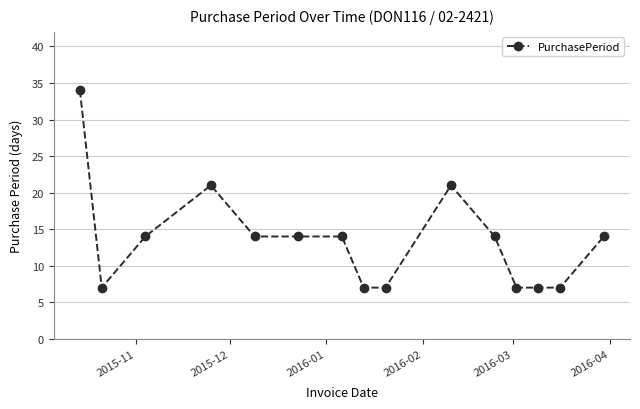

What is the difference between the maximum and minimum values?

27